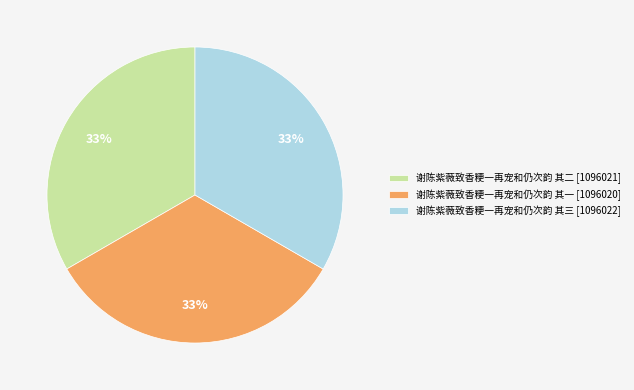

Is it true that 谢陈紫薇致香粳一再宠和仍次韵 其三 is 39% of the pie?

False